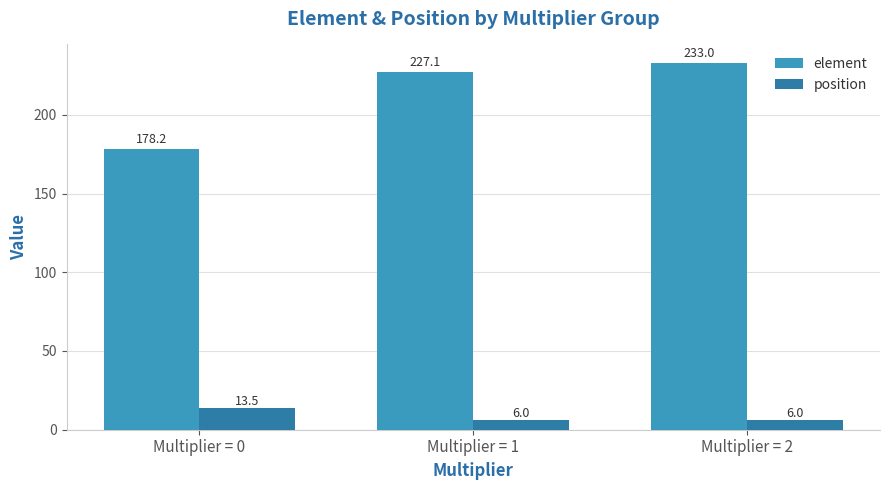

What is the average value of the position series?

8.5